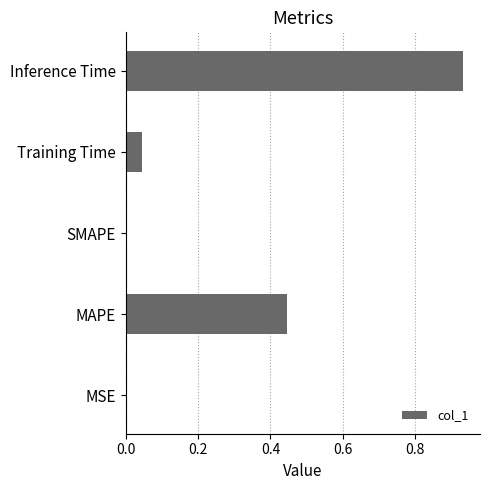

Is it true that the value at Training Time is 0.1?

False